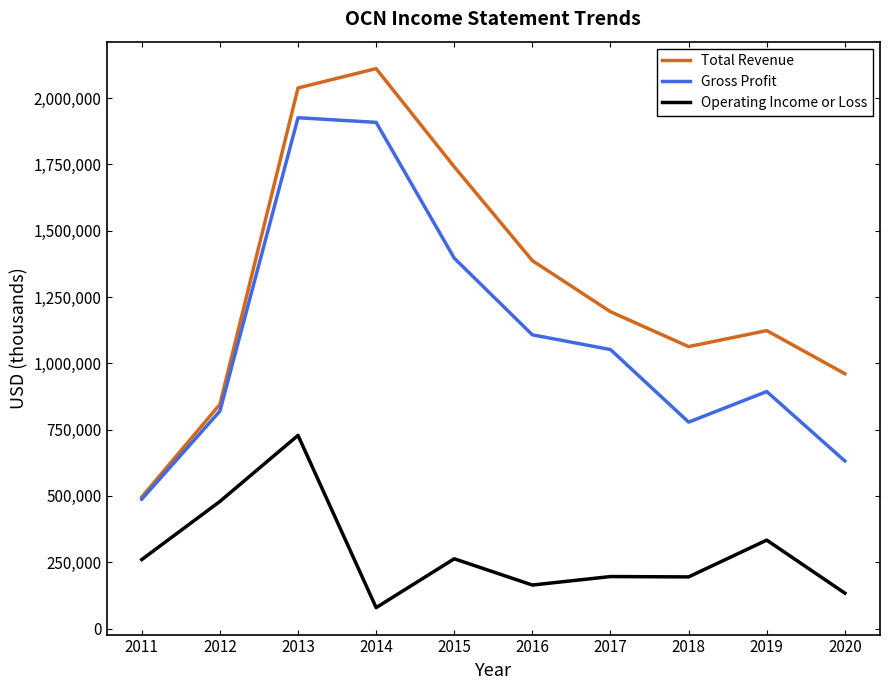

Which series has the widest spread of values?

Total Revenue